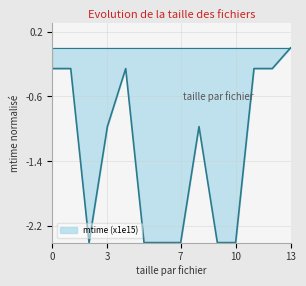

What is the sum of all values?

-17.6